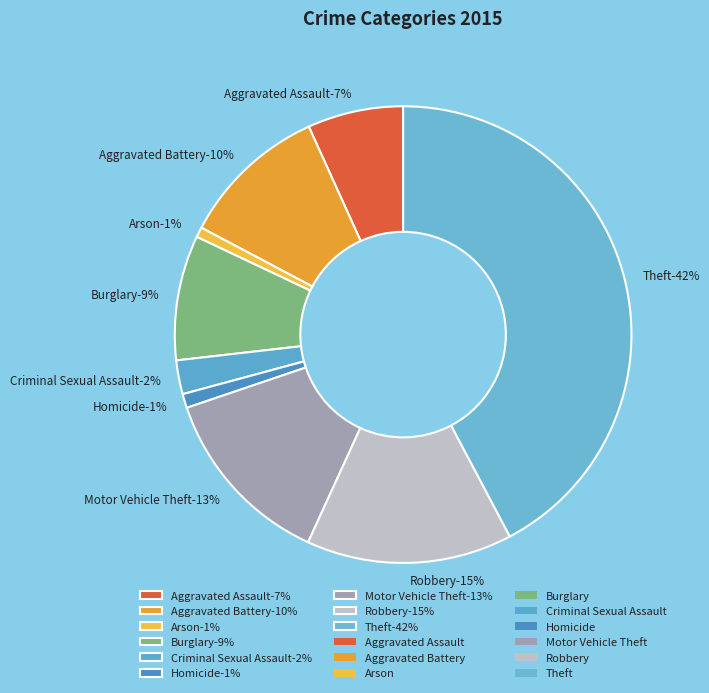

How many segments does this pie chart have?

9